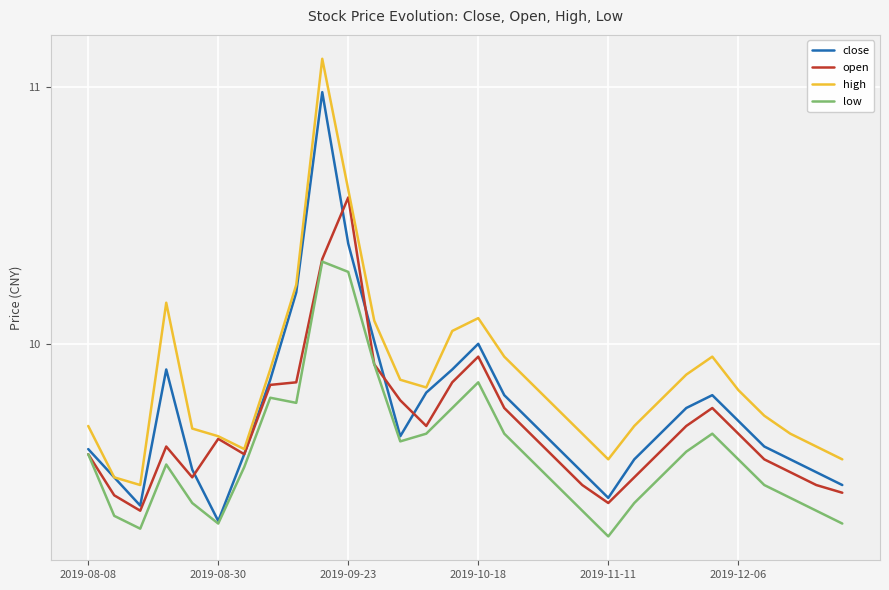

Is this an area chart (filled region under the line)?

No